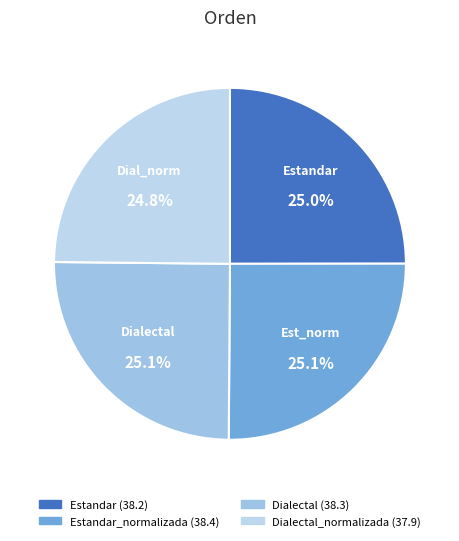

How many slices are in this pie chart?

4